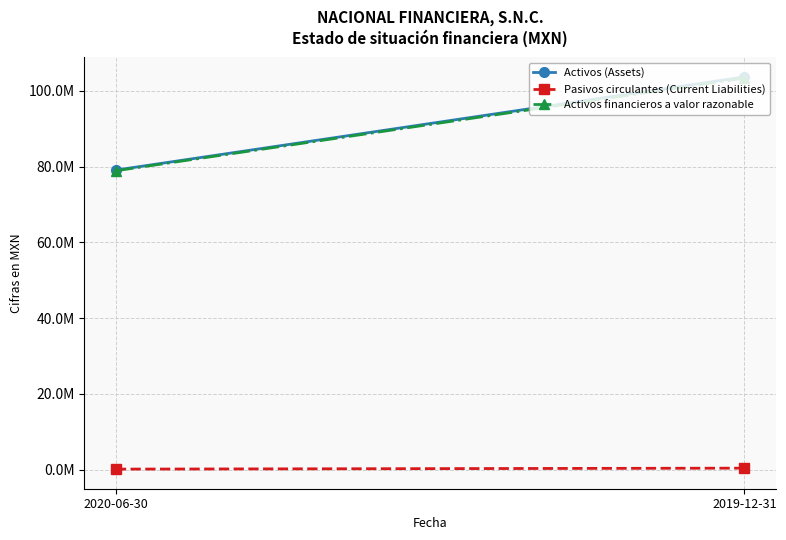

True or false: Activos (Assets) has a value of 79072000 at 2020-06-30.

True